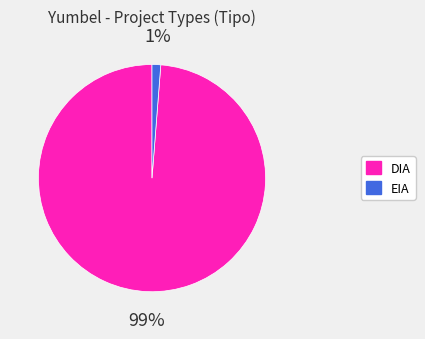

Is there any slice that represents more than half of the pie?

Yes